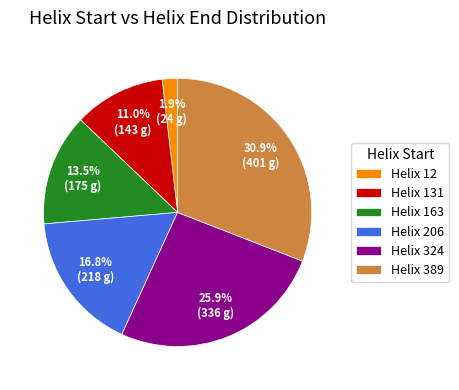

What portion of the pie excludes Helix 324?

74.1%